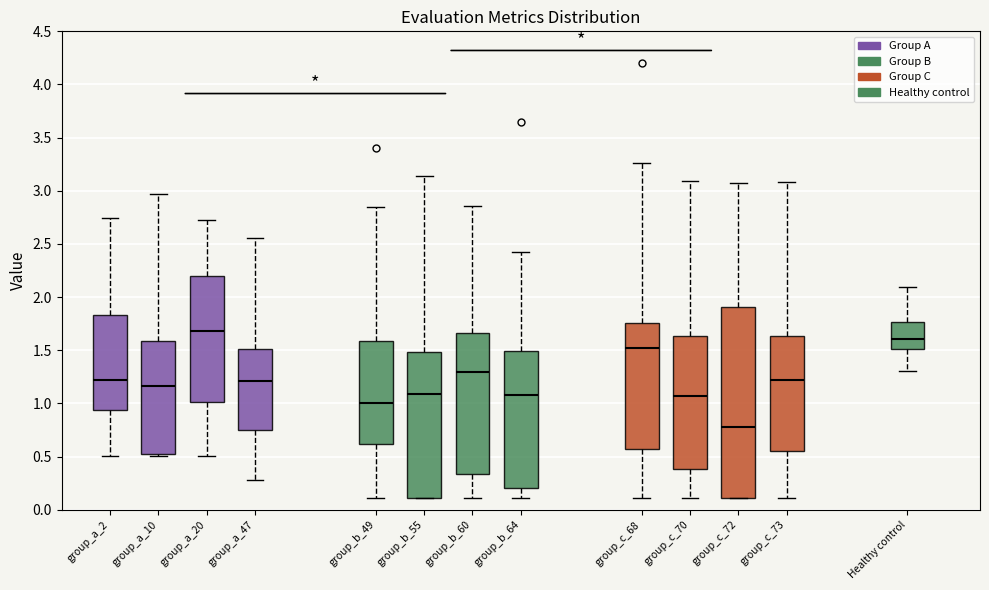

Reading left to right, transcribe this box plot: for each box, give where its median line is, the range the box spans, and where its two whiskers end, as read against the y-axis. The values are not printed on the chart, so give them approximately, as read against the axis.

group_a_2: median 1.20, box 0.95 to 1.85, whiskers 0.50 to 2.75
group_a_10: median 1.15, box 0.50 to 1.60, whiskers 0.50 (just below the box's lower edge) to 2.95
group_a_20: median 1.70, box 1.00 to 2.20, whiskers 0.50 to 2.75
group_a_47: median 1.20, box 0.75 to 1.50, whiskers 0.30 to 2.55
group_b_49: median 1.00, box 0.60 to 1.60, whiskers 0.10 to 2.85
group_b_55: median 1.10, box 0.10 to 1.50, whiskers 0.10 to 3.15
group_b_60: median 1.30, box 0.35 to 1.65, whiskers 0.10 to 2.85
group_b_64: median 1.10, box 0.20 to 1.50, whiskers 0.10 to 2.45
group_c_68: median 1.50, box 0.55 to 1.75, whiskers 0.10 to 3.25
group_c_70: median 1.05, box 0.40 to 1.65, whiskers 0.10 to 3.10
group_c_72: median 0.80, box 0.10 to 1.90, whiskers 0.10 to 3.05
group_c_73: median 1.20, box 0.55 to 1.65, whiskers 0.10 to 3.10
Healthy control: median 1.60, box 1.50 to 1.75, whiskers 1.30 to 2.10